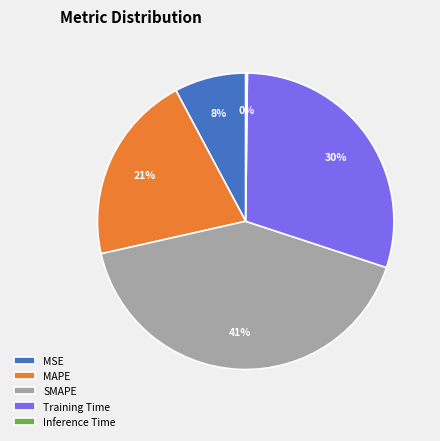

Which category has the biggest portion of the pie?

SMAPE